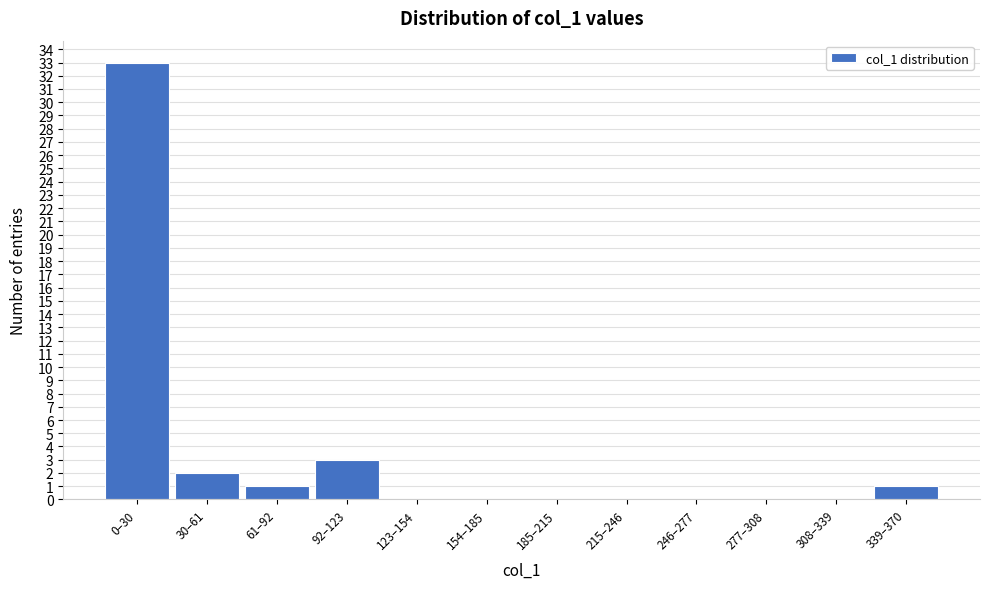

Reading right to left, what are all the values shown in this chart?

339–370=1	308–339=0	277–308=0	246–277=0	215–246=0	185–215=0	154–185=0	123–154=0	92–123=3	61–92=1	30–61=2	0–30=33